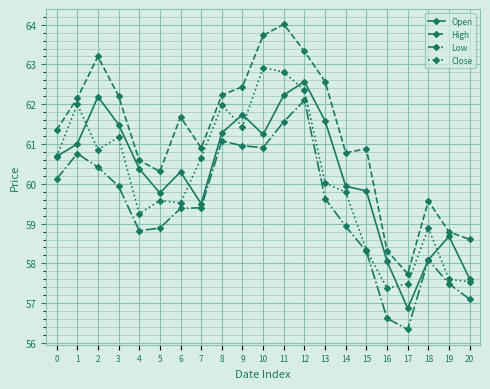

Which series has the largest total across all categories?

High